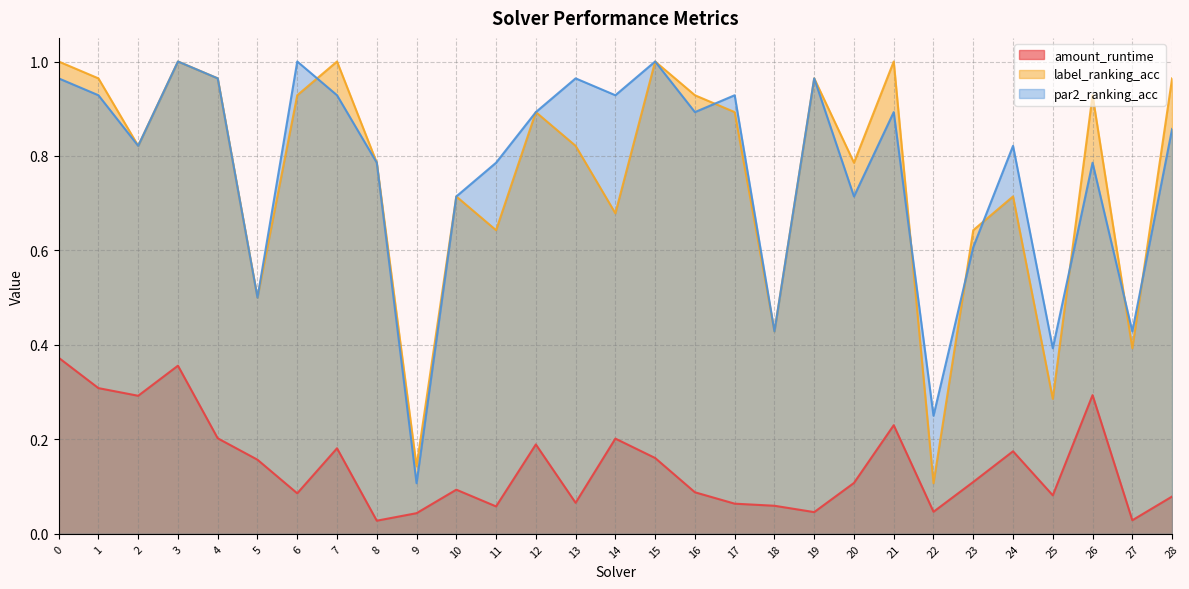

True or false: amount_runtime has a value of 0.0 at 8.

False